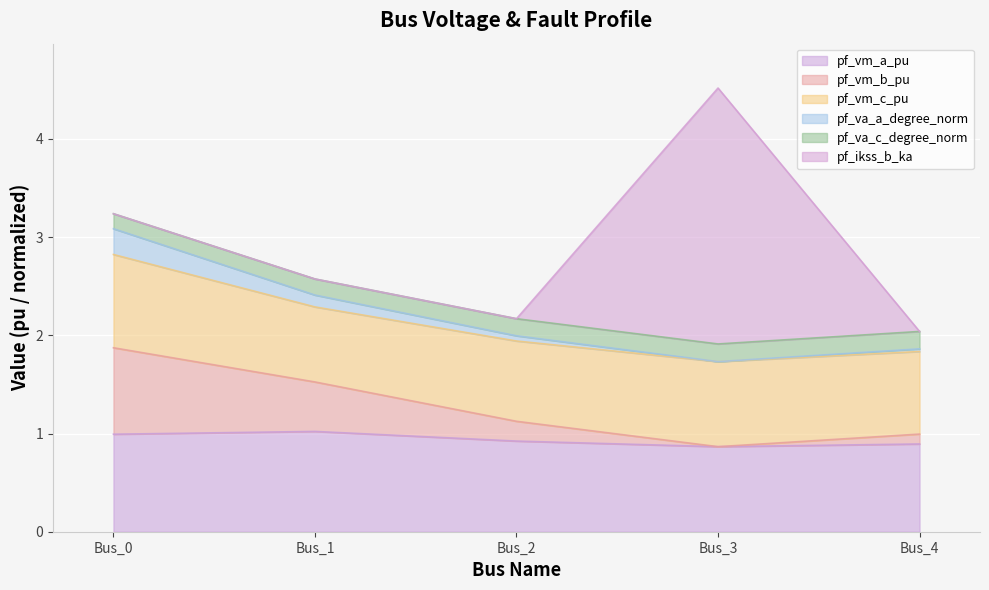

The pf_vm_a_pu series shows 1.0 at Bus_0. True or false?

True